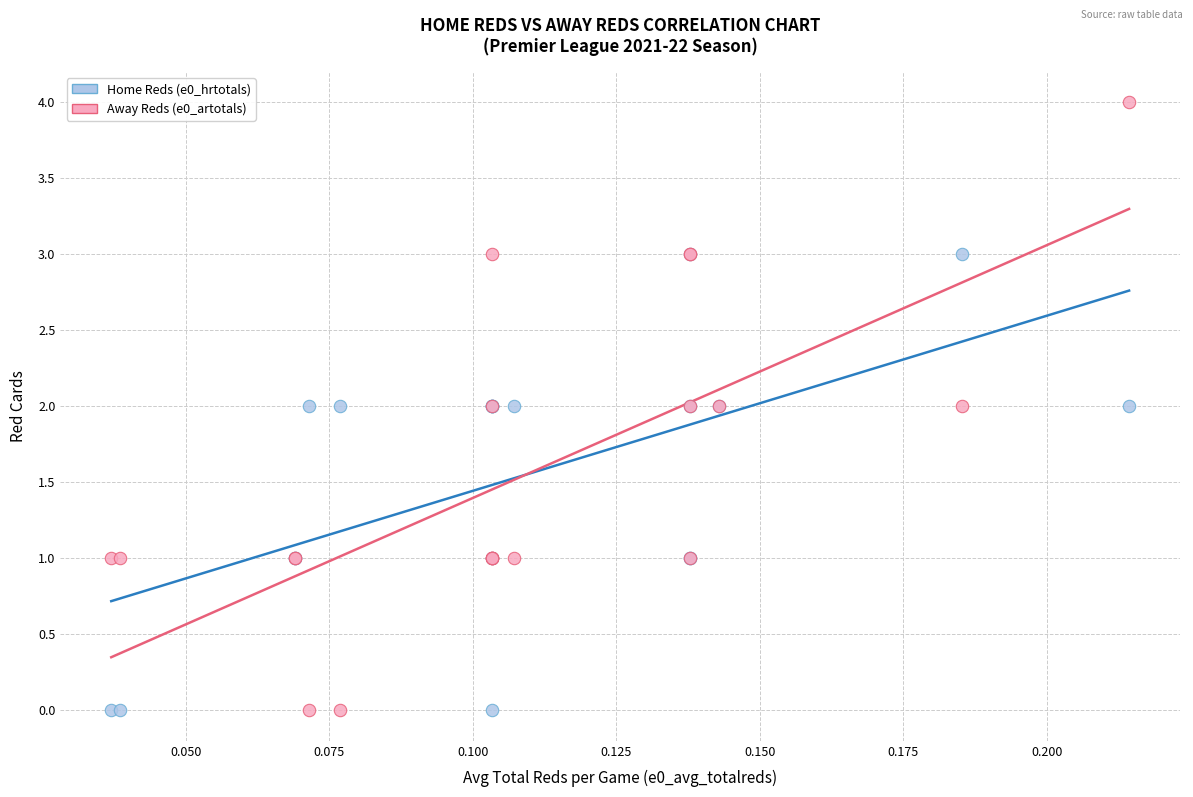

Which series has the widest spread of Y values?

Away Reds (e0_artotals)